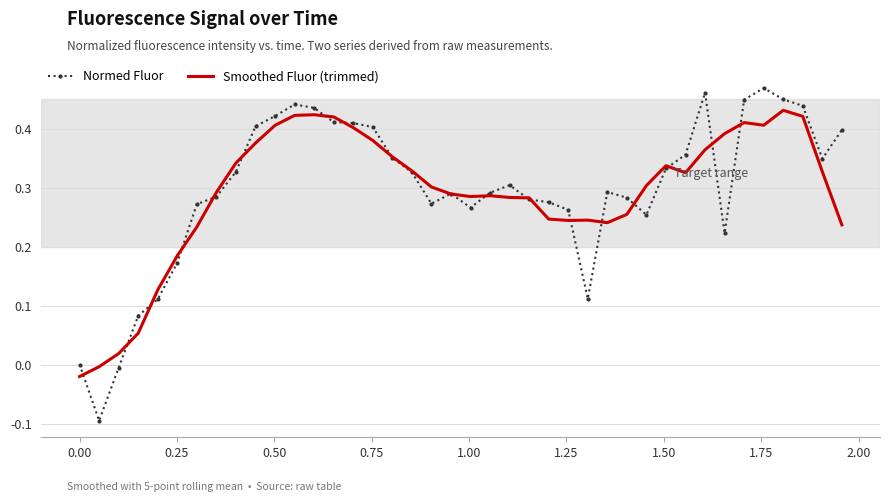

List the series in order of their peak value, highest first.

Normed Fluor, Smoothed Fluor (trimmed)